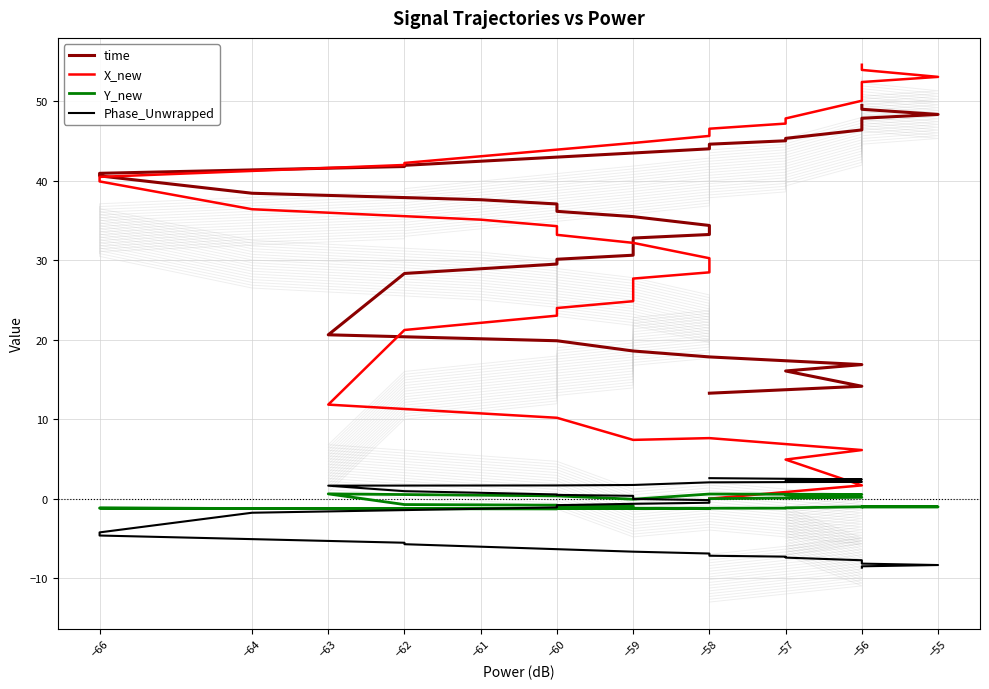

What is the total value across all series at −56?

18.4